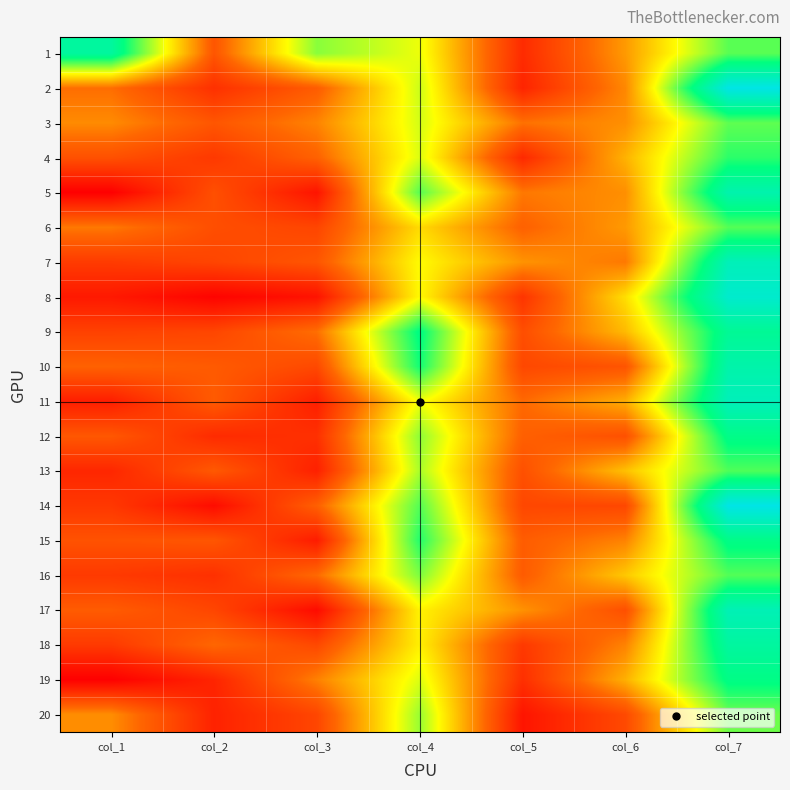

Which label corresponds to the smallest value in the chart?

col_1